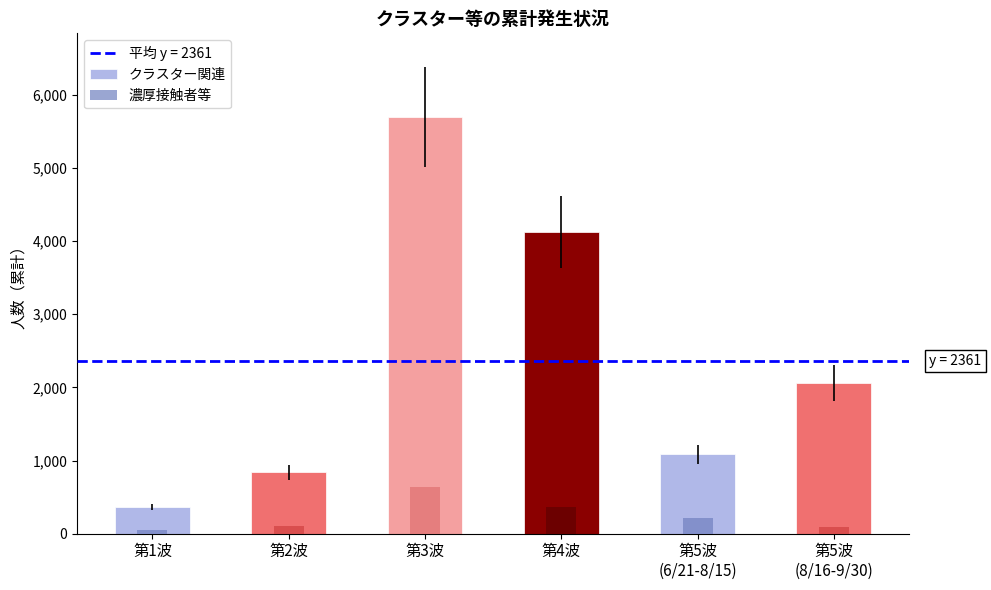

At which category does the chart reach its peak across all series?

第3波